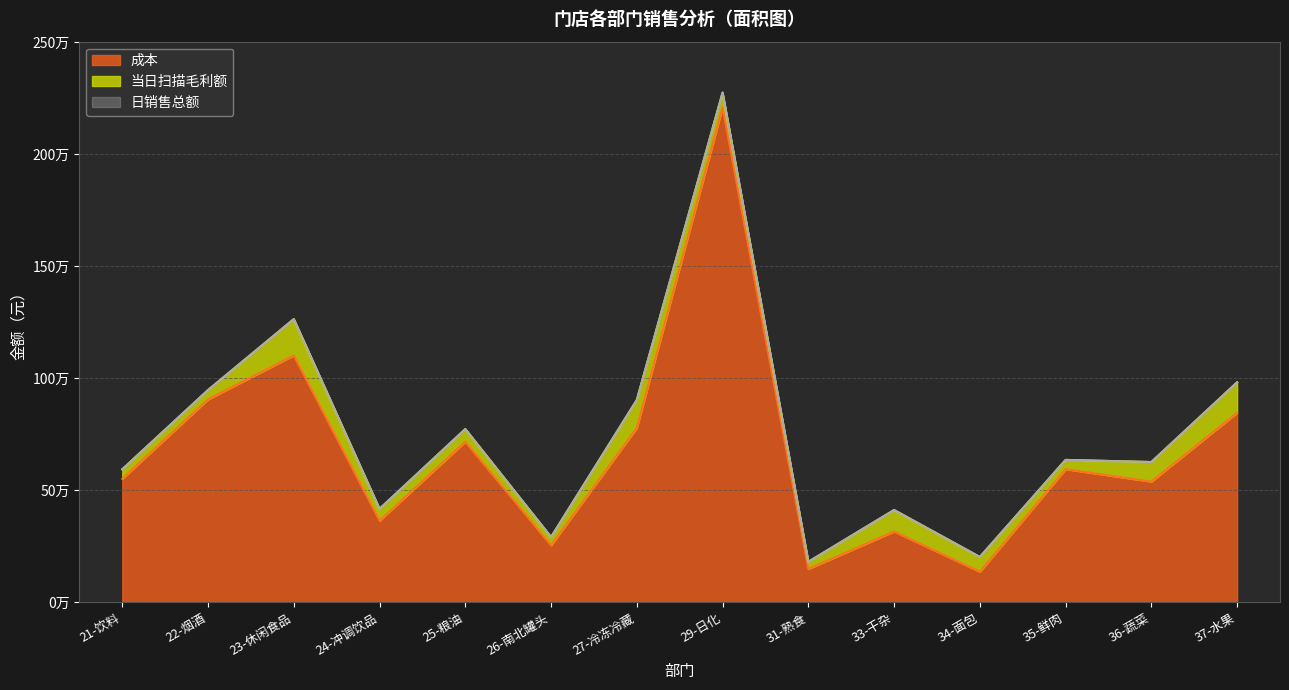

Which series has the largest total across all categories?

日销售总额